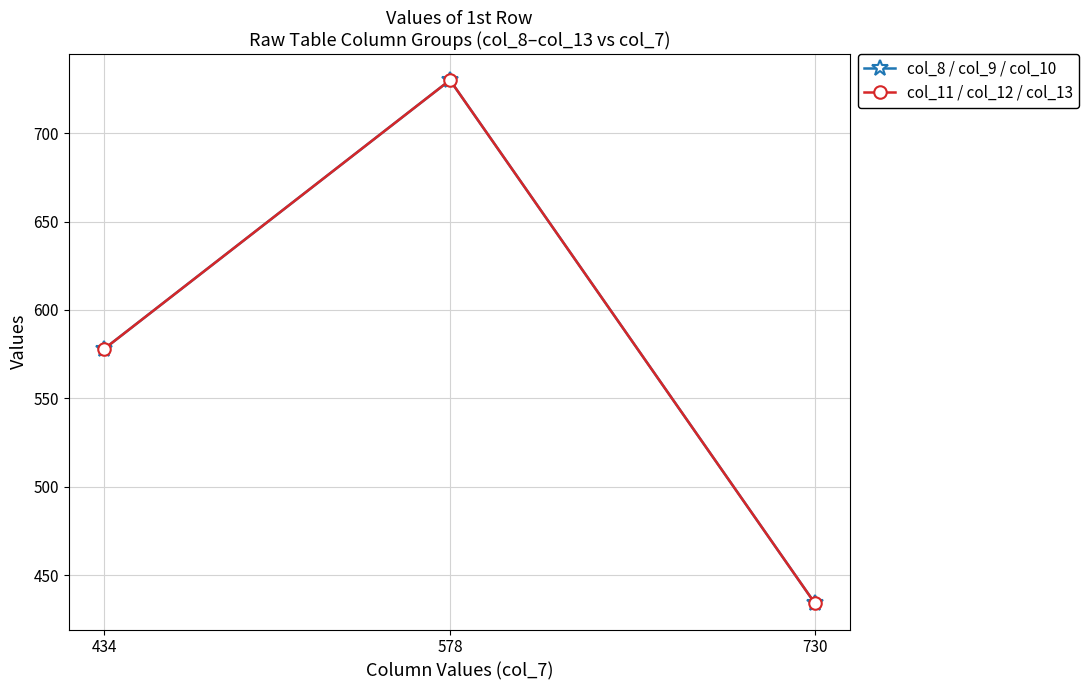

Does the chart have visible grid lines?

Yes